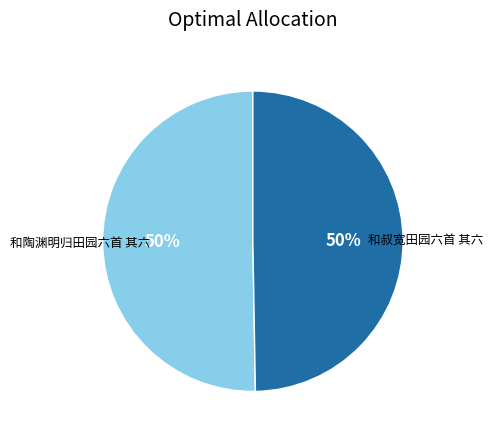

To the nearest percent, what is the average slice percentage?

50%